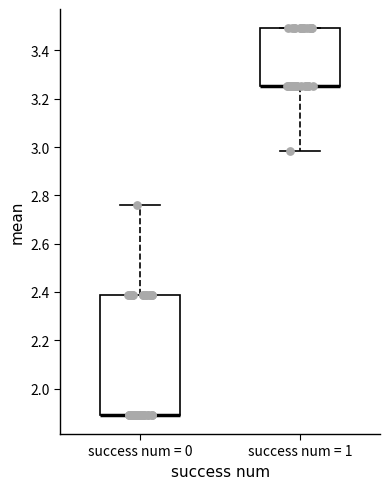

Reading left to right, read every box against the y-axis: the position of its median line, the range the box covers, and the ends of its whiskers. The values are not printed on the chart, so give them approximately, as read against the axis.

success num = 0: median 1.90 (drawn on the box's lower edge), box 1.90 to 2.38, whiskers 1.90 to 2.76
success num = 1: median 3.26 (drawn on the box's lower edge), box 3.26 to 3.50, whiskers 2.98 to 3.50